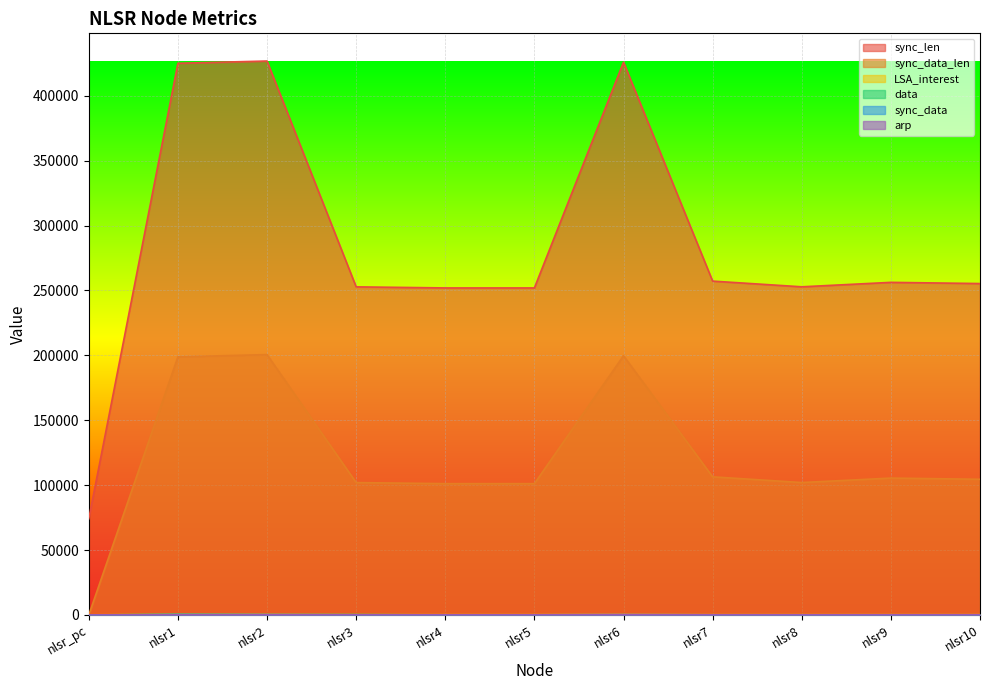

Reading right to left, transcribe all the data shown in this chart.

sync_len: nlsr10=255350	nlsr9=256269	nlsr8=252843	nlsr7=257228	nlsr6=425932	nlsr5=251975	nlsr4=251978	nlsr3=252806	nlsr2=426803	nlsr1=425090	nlsr_pc=74089
sync_data_len: nlsr10=104546	nlsr9=105465	nlsr8=102039	nlsr7=106424	nlsr6=199726	nlsr5=101171	nlsr4=101174	nlsr3=102002	nlsr2=200597	nlsr1=198884	nlsr_pc=0
LSA_interest: nlsr10=238	nlsr9=234	nlsr8=240	nlsr7=224	nlsr6=360	nlsr5=246	nlsr4=242	nlsr3=238	nlsr2=366	nlsr1=372	nlsr_pc=126
data: nlsr10=15	nlsr9=16	nlsr8=12	nlsr7=17	nlsr6=31	nlsr5=12	nlsr4=17	nlsr3=274	nlsr2=226	nlsr1=500	nlsr_pc=0
sync_data: nlsr10=120	nlsr9=121	nlsr8=117	nlsr7=122	nlsr6=229	nlsr5=116	nlsr4=116	nlsr3=117	nlsr2=230	nlsr1=228	nlsr_pc=0
arp: nlsr10=139	nlsr9=120	nlsr8=112	nlsr7=126	nlsr6=196	nlsr5=114	nlsr4=114	nlsr3=122	nlsr2=172	nlsr1=172	nlsr_pc=52